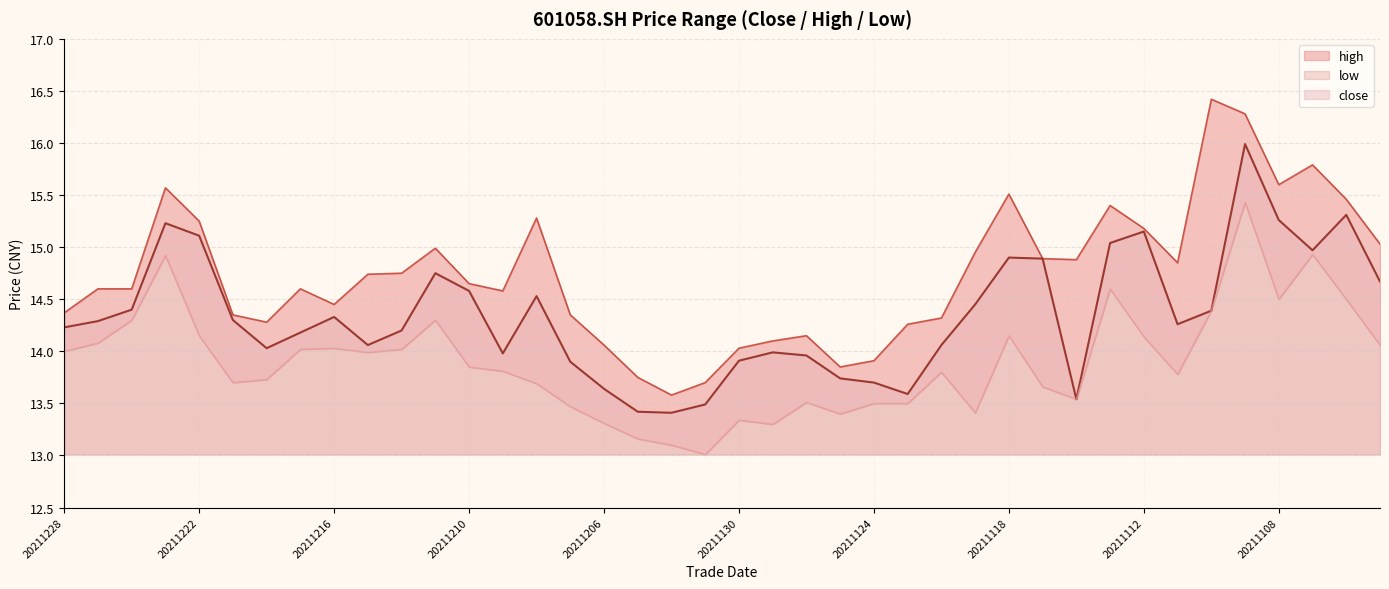

True or false: low has a value of 19.9 at 20211105.

False